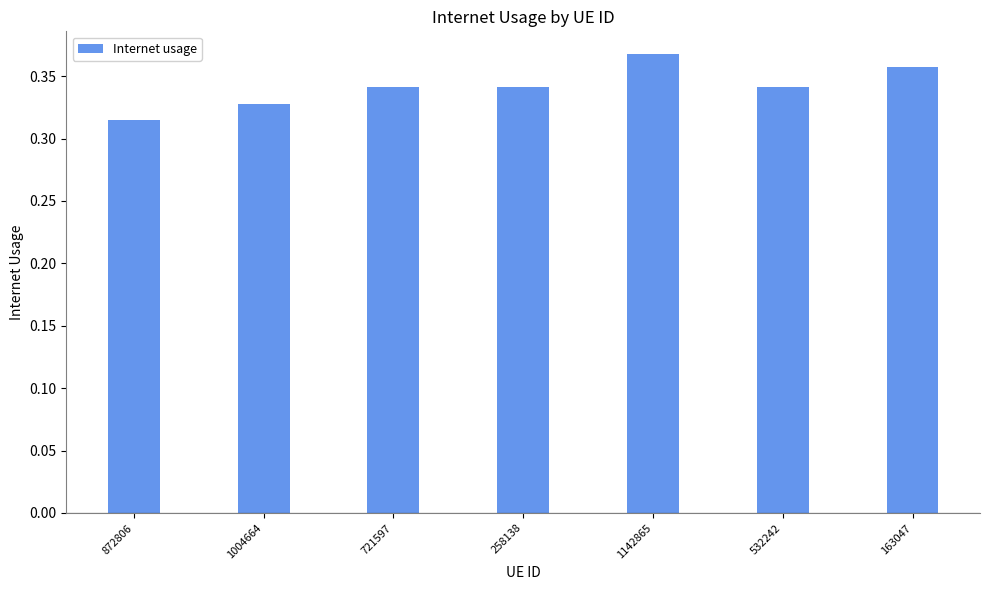

What is the sum of the values at 163047 and 258138?

0.7